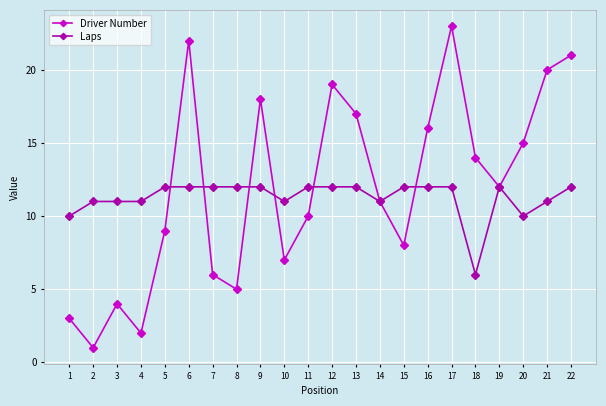

Reading left to right, list all the values displayed in this chart.

Driver Number: 1=3	2=1	3=4	4=2	5=9	6=22	7=6	8=5	9=18	10=7	11=10	12=19	13=17	14=11	15=8	16=16	17=23	18=14	19=12	20=15	21=20	22=21
Laps: 1=10	2=11	3=11	4=11	5=12	6=12	7=12	8=12	9=12	10=11	11=12	12=12	13=12	14=11	15=12	16=12	17=12	18=6	19=12	20=10	21=11	22=12